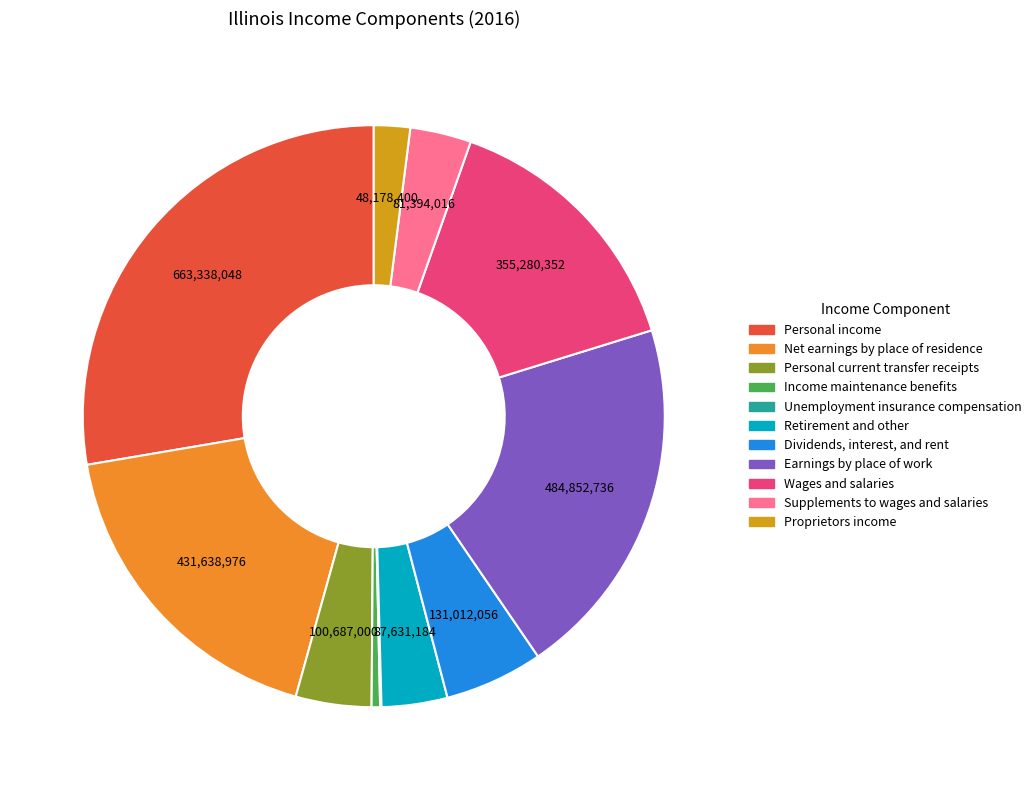

Count the number of slices in the pie.

11